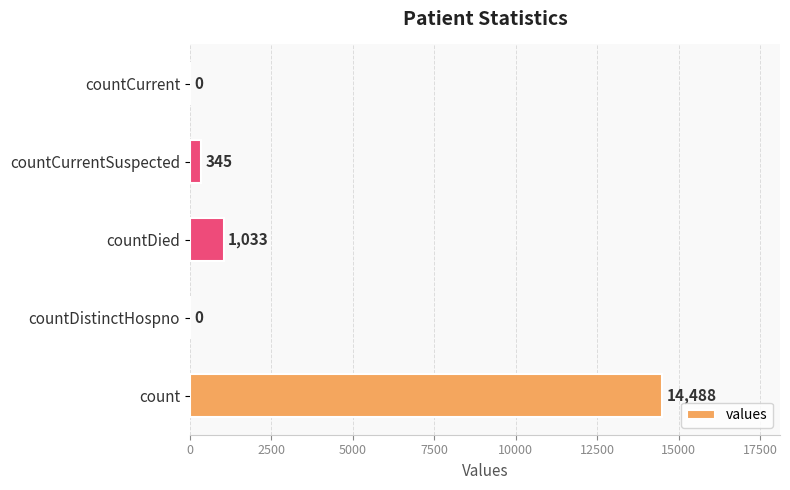

What is the sum of all values?

15866